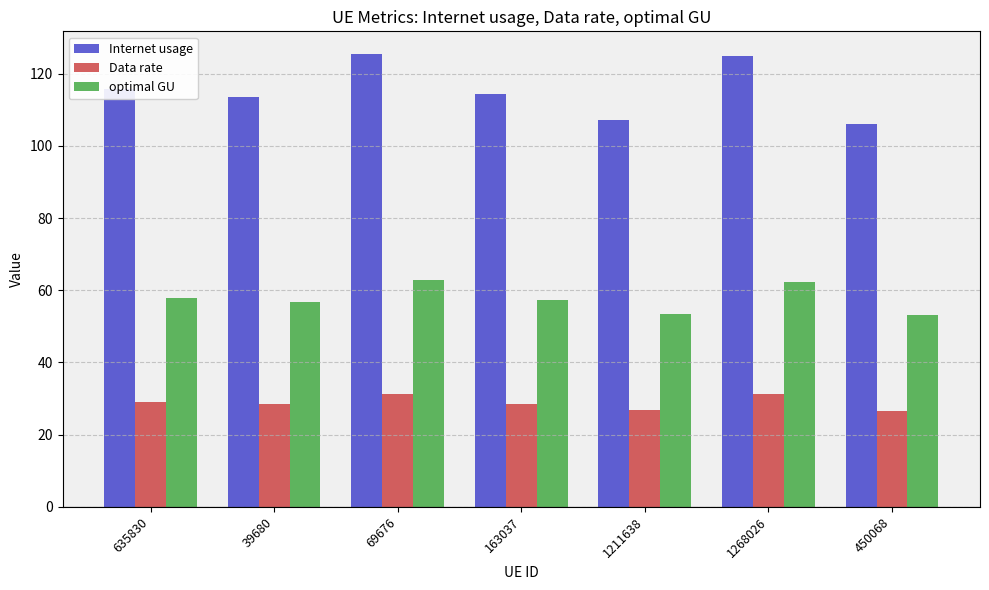

How many bars are there in each group?

3